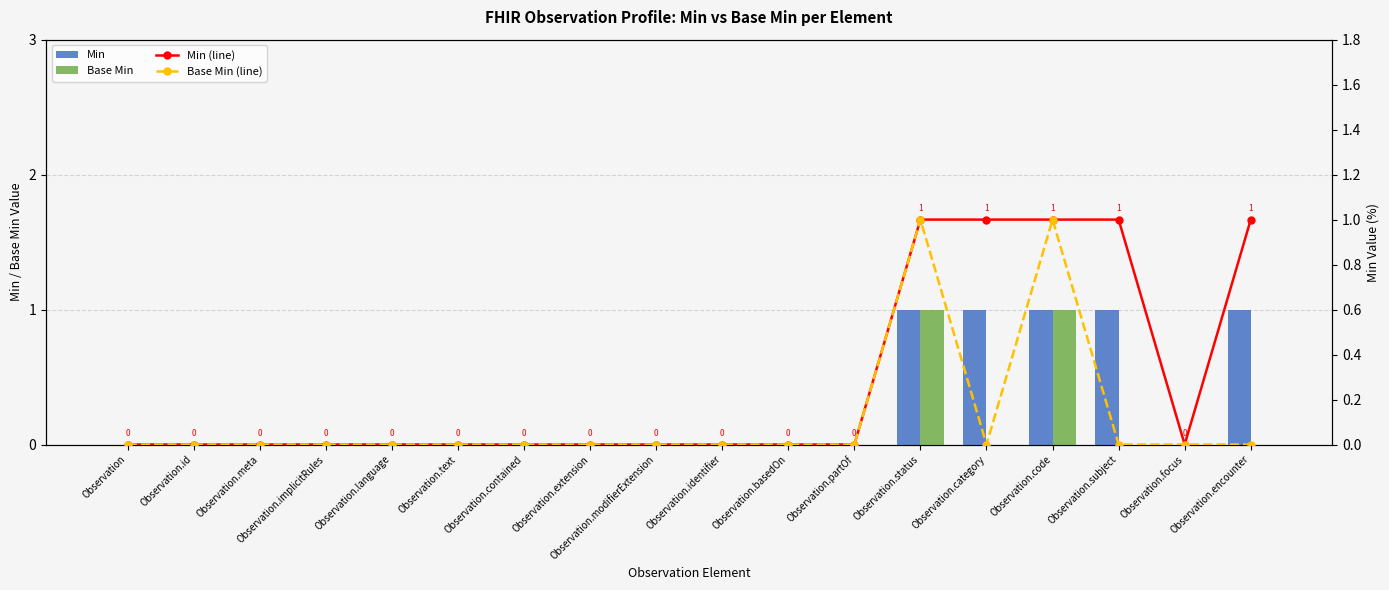

Between Observation and Observation.category, which series saw the biggest shift?

Min